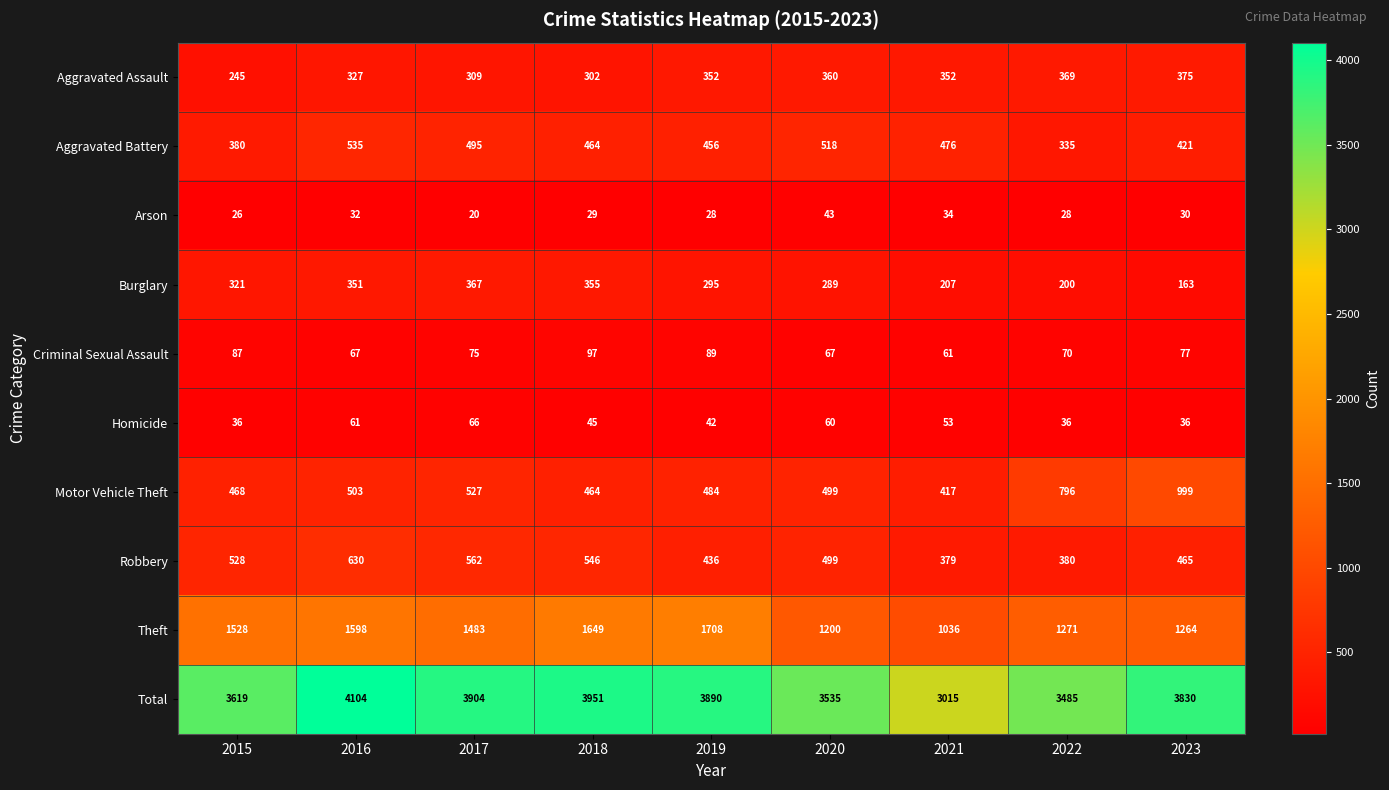

What is the sum of all Total values?

33333